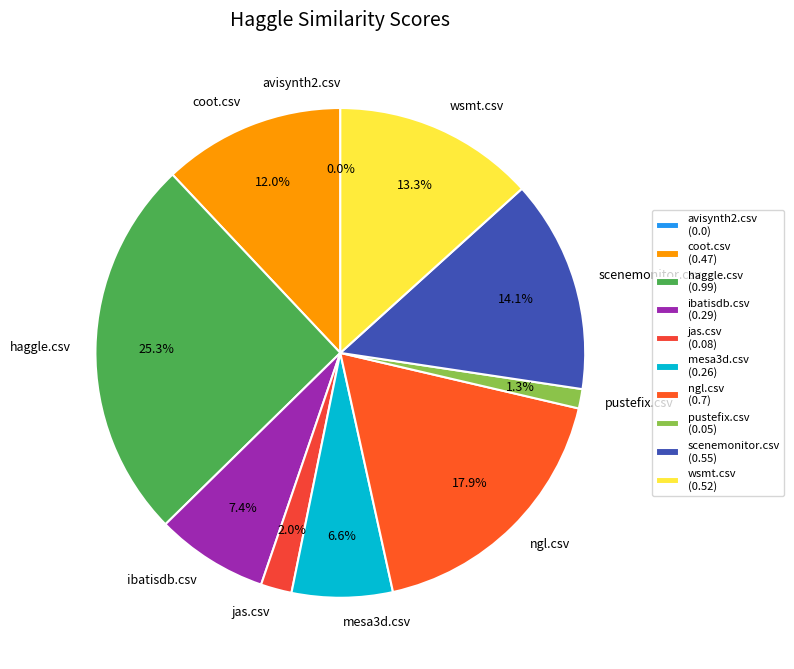

How many slices are in this pie chart?

10